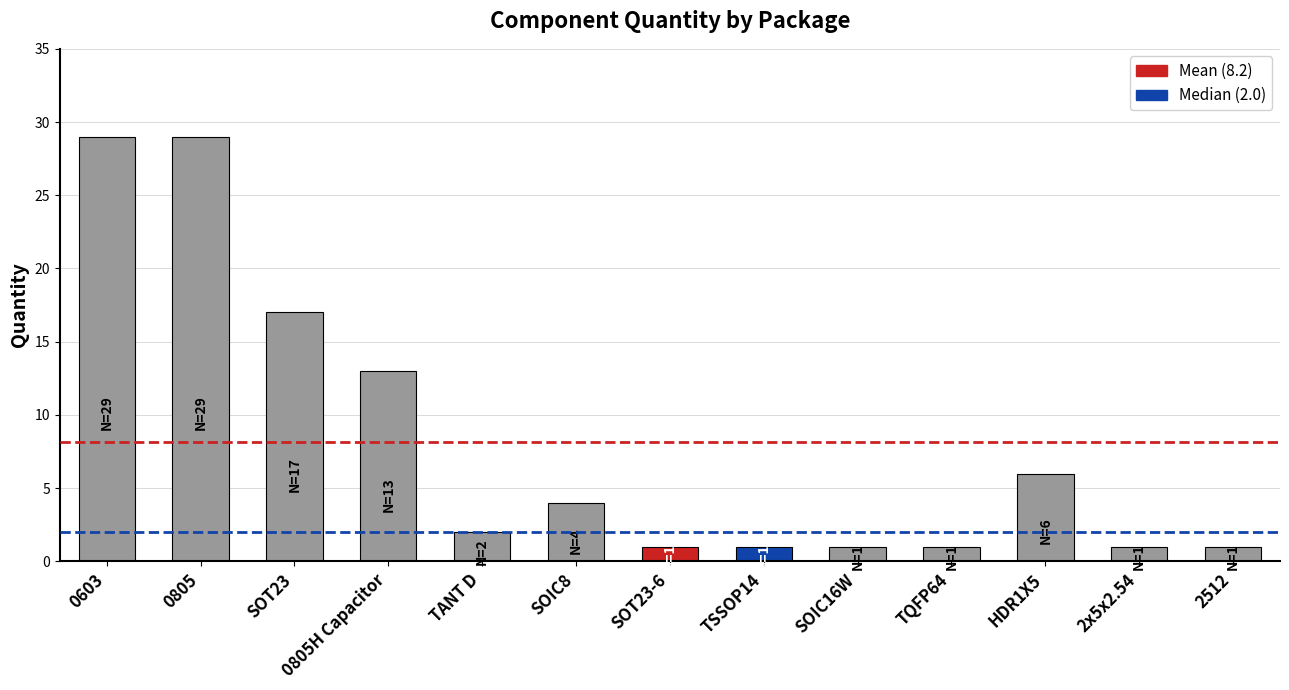

What value does the data have at SOIC8?

4